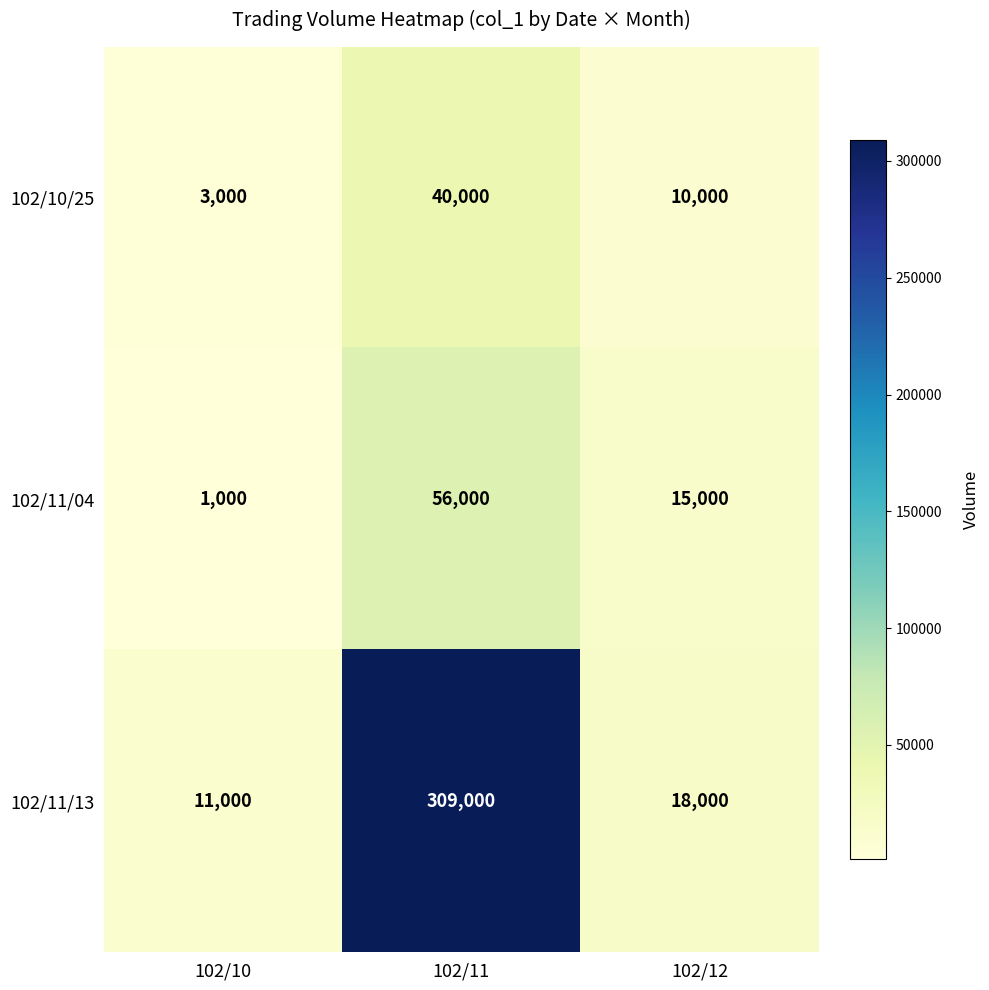

The value of 102/11/13 at 102/11 is 72095. True or false?

False